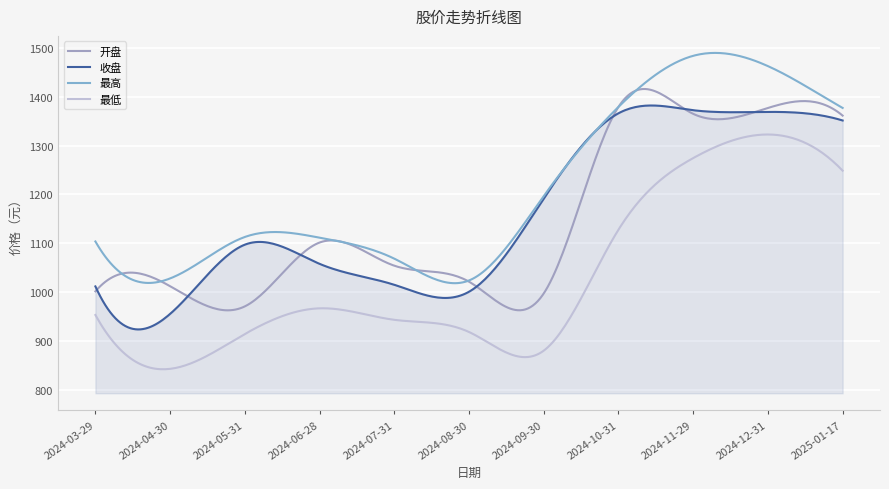

Is this an area chart (filled region under the line)?

No